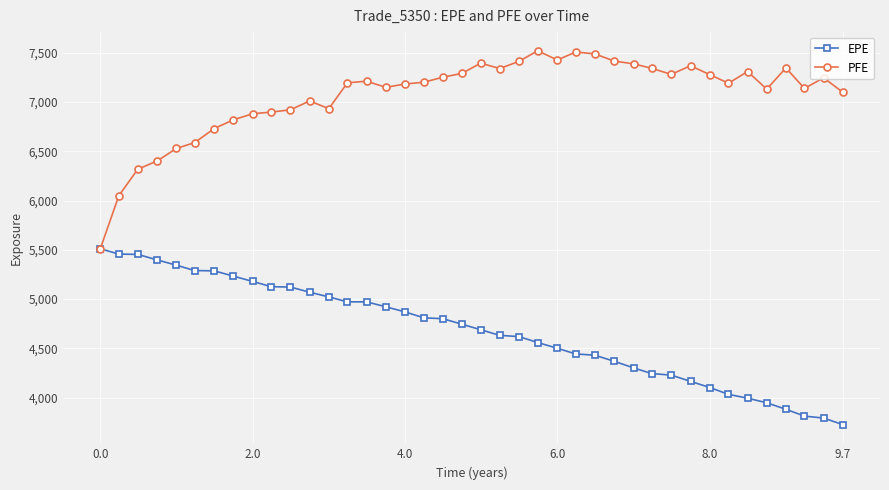

In PFE, how many points are lower than both neighbors (excluding endpoints)?

8